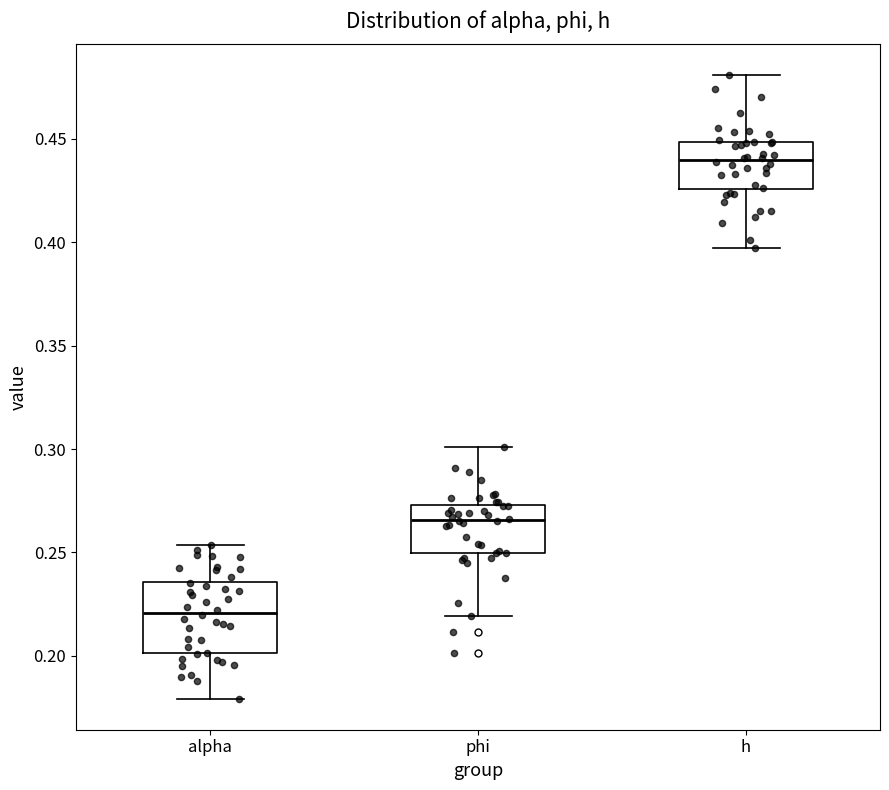

Reading left to right, transcribe this box plot: for each box, give where its median line is, the range the box spans, and where its two whiskers end, as read against the y-axis. The values are not printed on the chart, so give them approximately, as read against the axis.

alpha: median 0.220, box 0.200 to 0.235, whiskers 0.180 to 0.255
phi: median 0.265, box 0.250 to 0.275, whiskers 0.220 to 0.300
h: median 0.440, box 0.425 to 0.450, whiskers 0.395 to 0.480